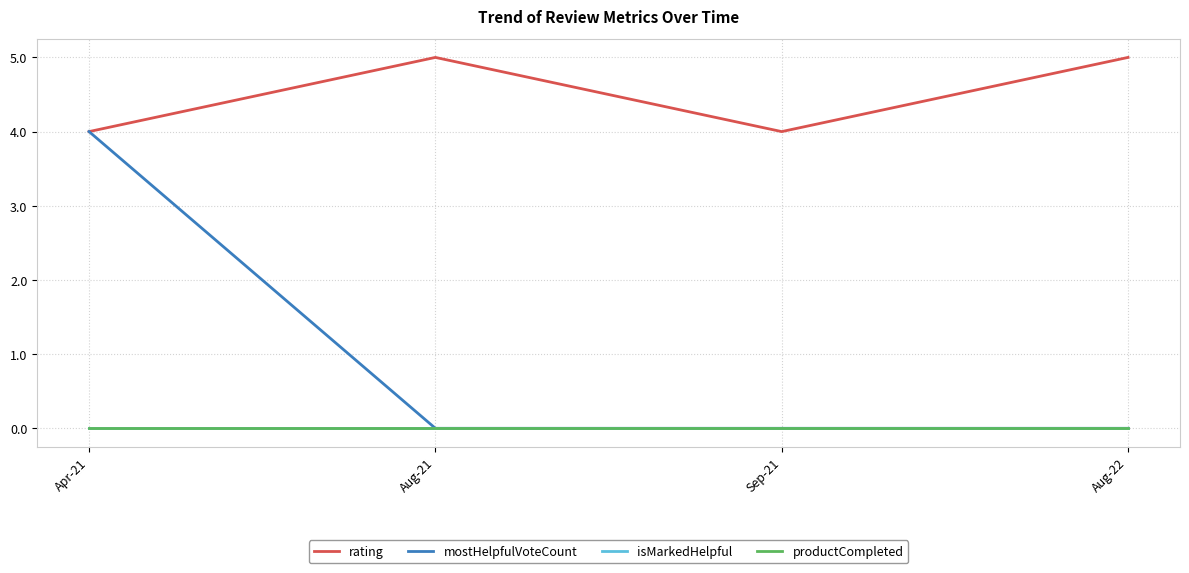

Reading left to right, extract all data points from this chart.

rating: Apr-21=4	Aug-21=5	Sep-21=4	Aug-22=5
mostHelpfulVoteCount: Apr-21=4	Aug-21=0	Sep-21=0	Aug-22=0
isMarkedHelpful: Apr-21=0	Aug-21=0	Sep-21=0	Aug-22=0
productCompleted: Apr-21=0	Aug-21=0	Sep-21=0	Aug-22=0